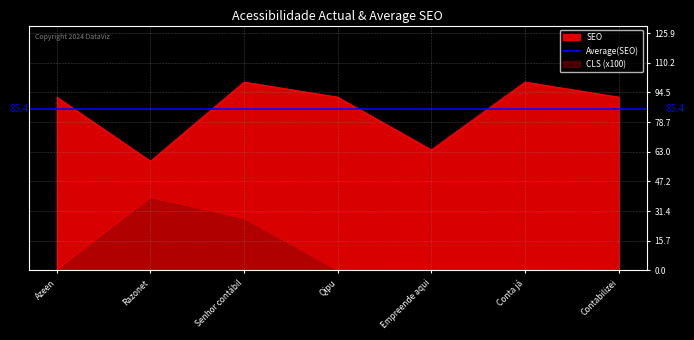

What is the difference between the highest and lowest values at Contabilizei?

91.3